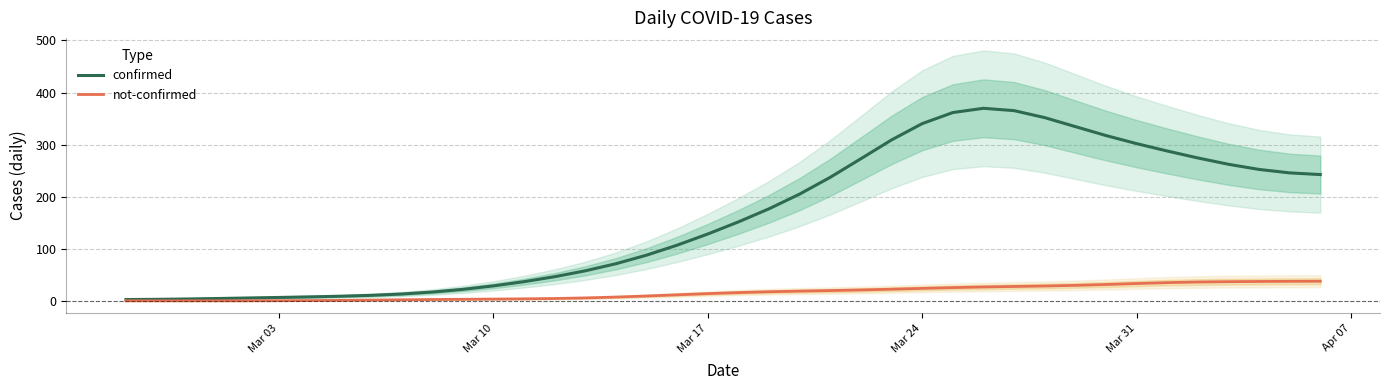

What is the maximum value for not-confirmed?

38.4